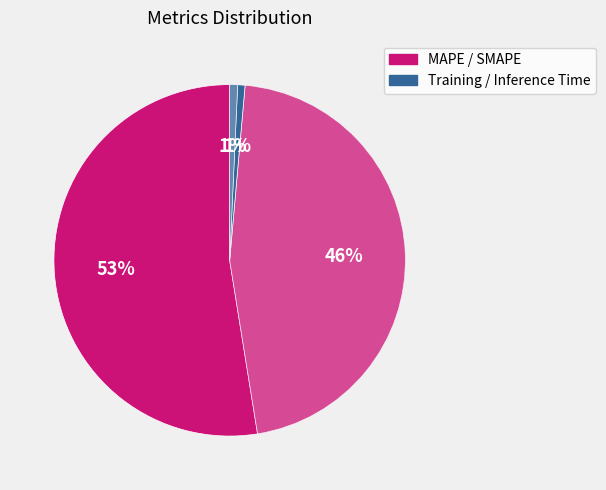

To the nearest percent, what is the difference between the largest and smallest slice percentages?

52%